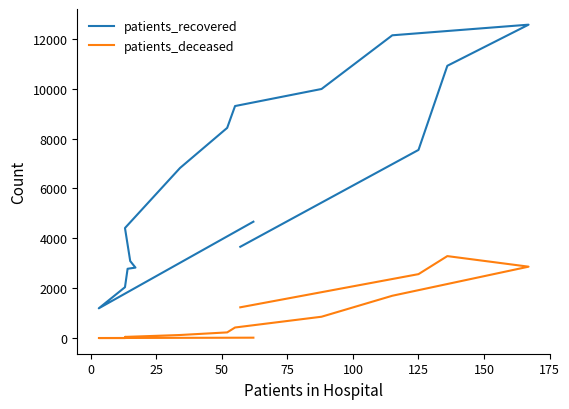

True or false: patients_recovered and patients_deceased intersect in this chart.

False